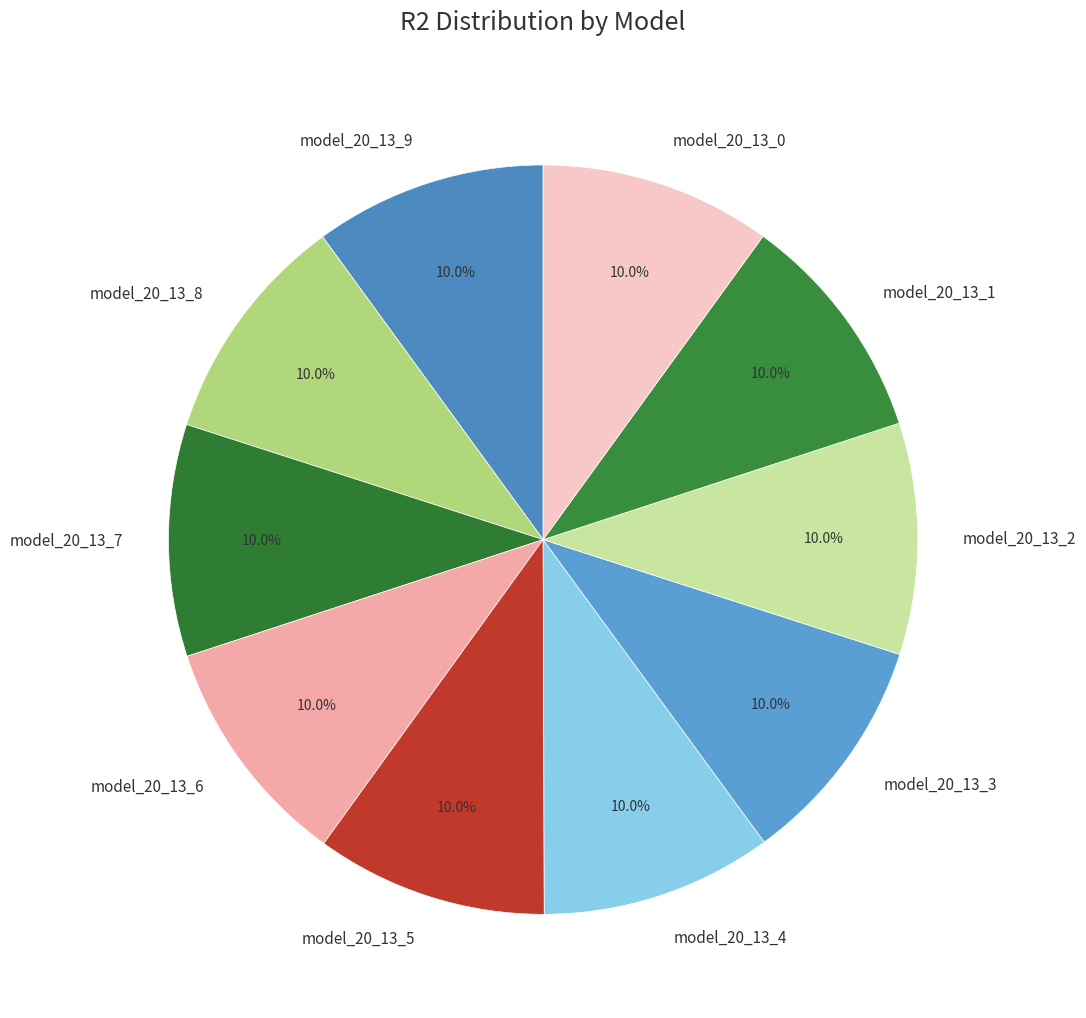

Count the number of slices in the pie.

10